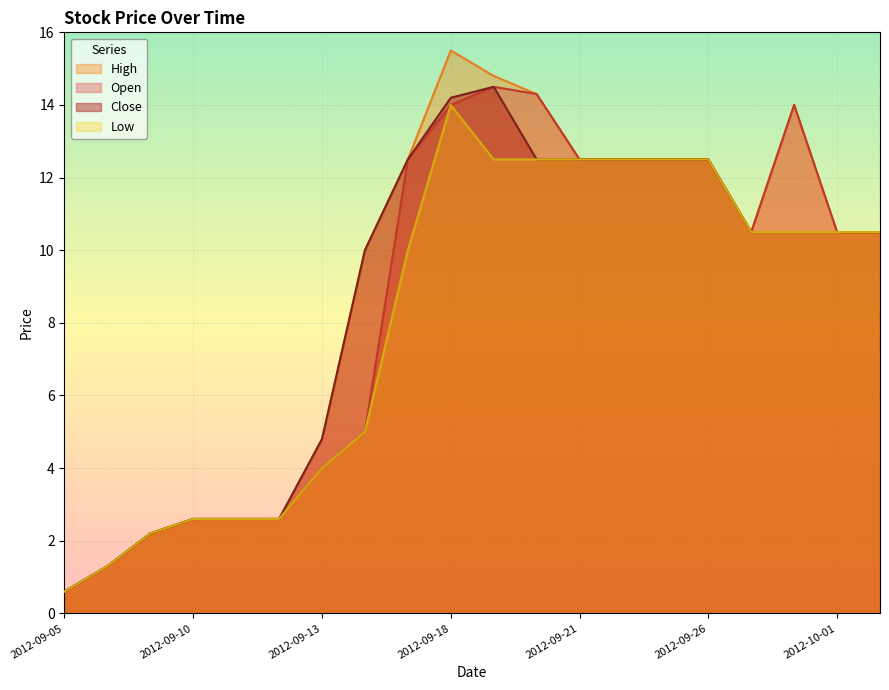

At how many categories does at least one series exceed 15?

1